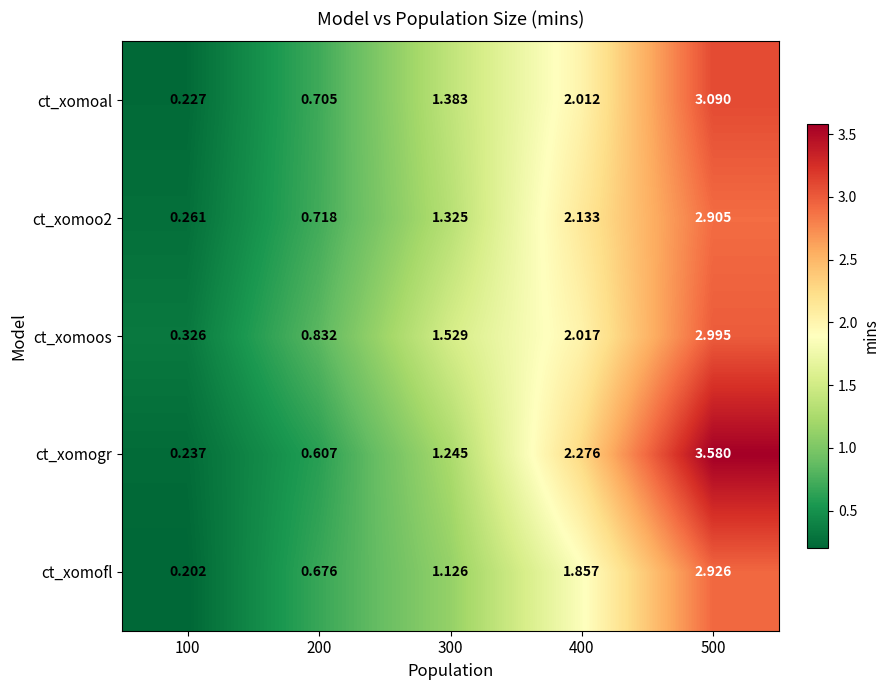

At which category does the chart reach its minimum across all series?

100